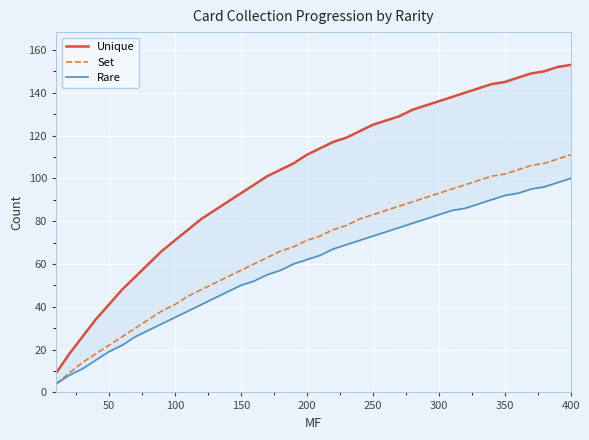

Reading right to left, what are all the values shown in this chart?

Unique: 153	152	150	149	147	145	144	142	140	138	136	134	132	129	127	125	122	119	117	114	111	107	104	101	97	93	89	85	81	76	71	66	60	54	48	41	34	26	18	9
Set: 111	109	107	106	104	102	101	99	97	95	93	91	89	87	85	83	81	78	76	73	71	68	66	63	60	57	54	51	48	45	41	38	34	30	26	22	18	14	9	4
Rare: 100	98	96	95	93	92	90	88	86	85	83	81	79	77	75	73	71	69	67	64	62	60	57	55	52	50	47	44	41	38	35	32	29	26	22	19	15	11	8	4